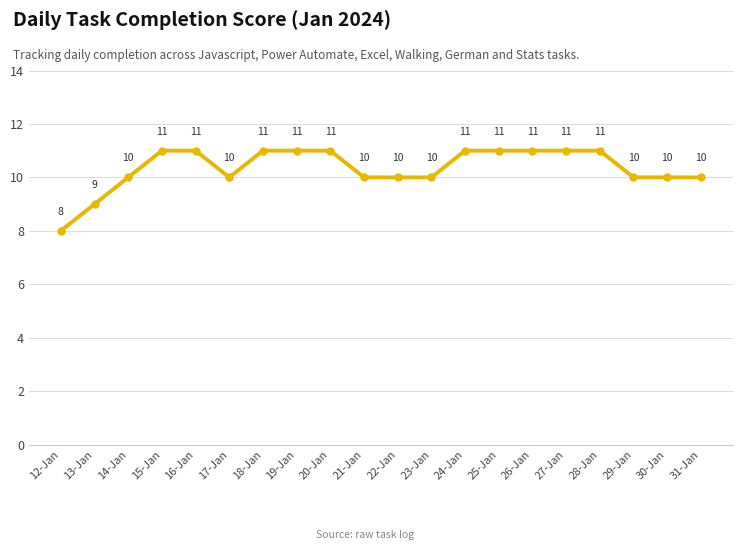

What is the value of the 19th point from the left?

10